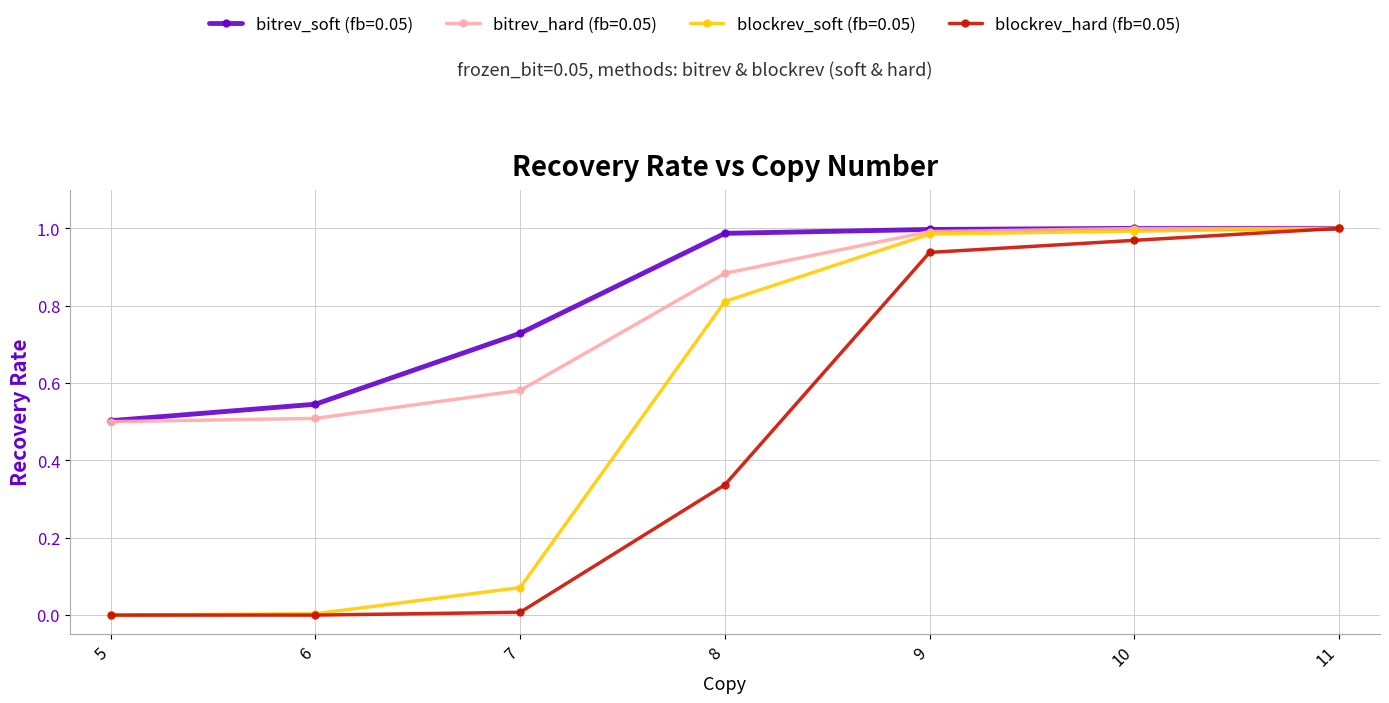

How many categories are shown in the chart?

7